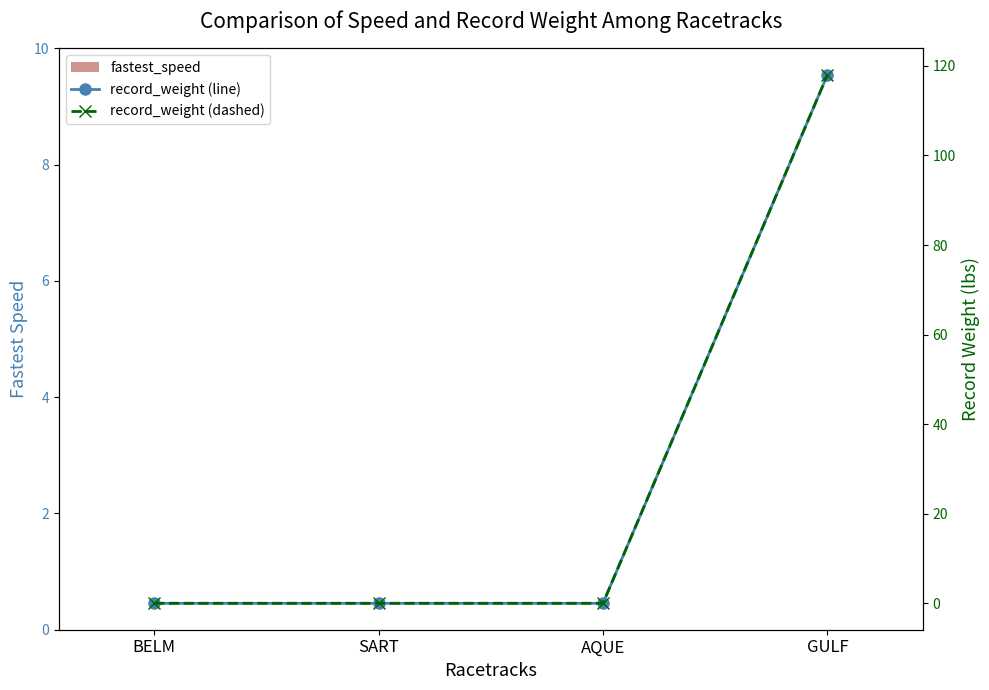

What is the sum of the record_weight (line) values at SART and GULF?

118